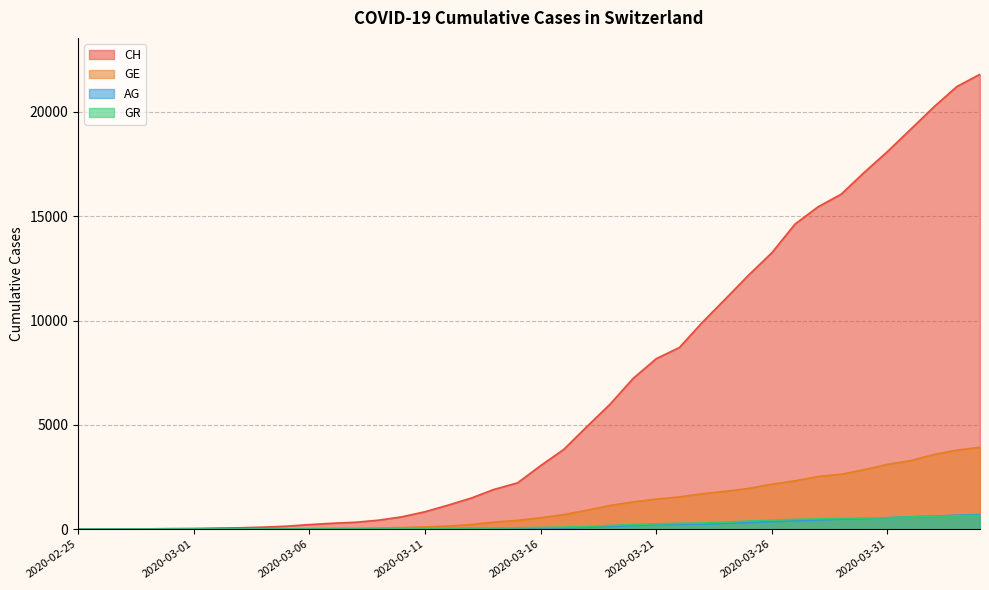

Is it true that GR equals 385 at 2020-03-22?

False